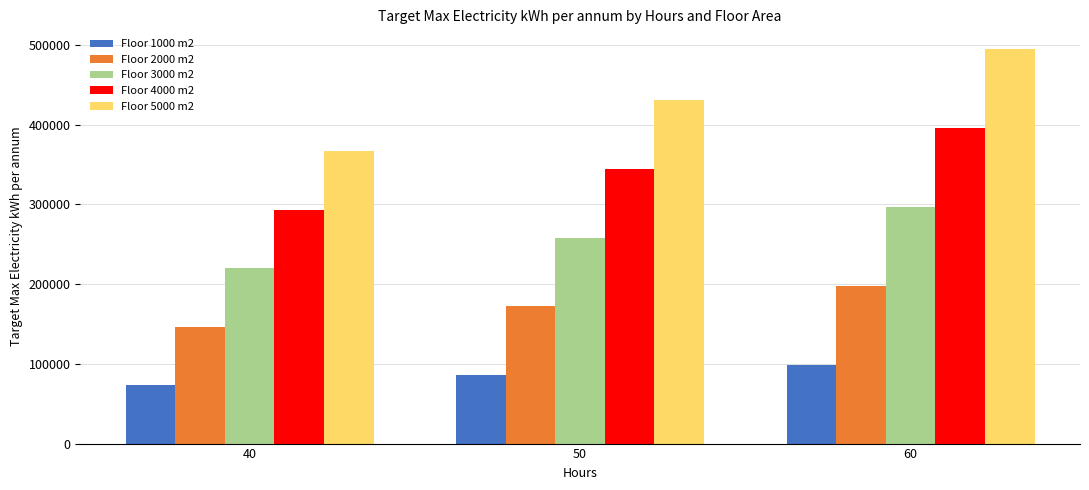

Between 40 and 60, which series saw the biggest shift?

Floor 5000 m2